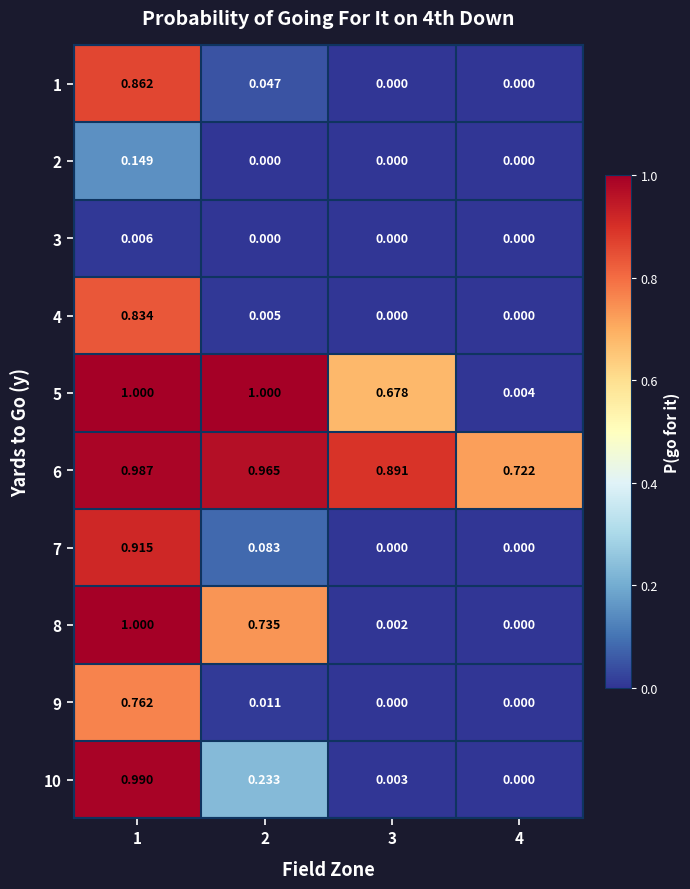

Is the value of 9 at 1 greater than the value of 2 at 2?

Yes